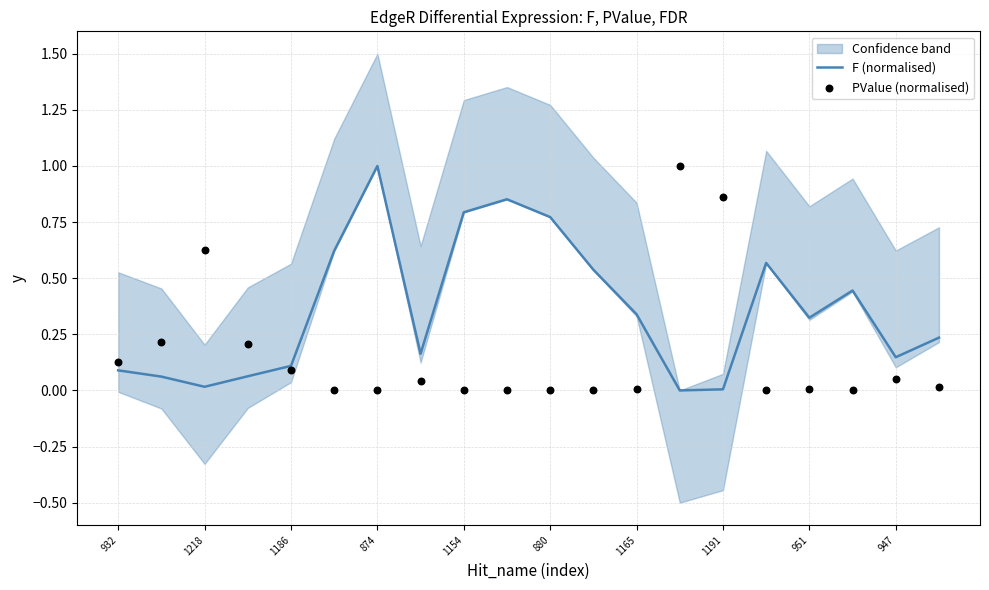

Which series contains the highest Y value?

F (normalised)